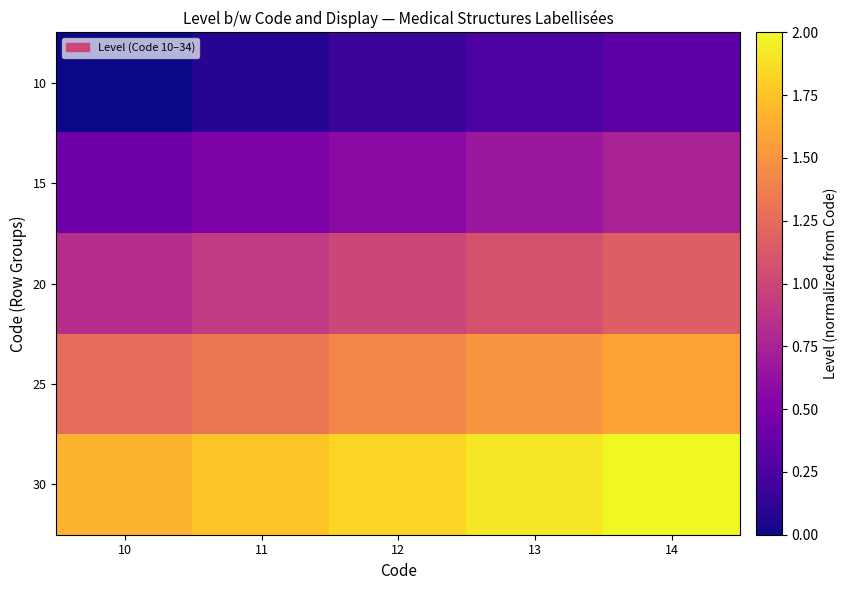

At 14, list the series in order from largest to smallest.

30, 25, 20, 15, 10